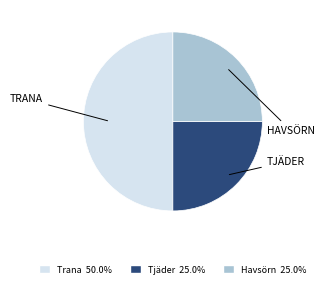

The Havsörn slice represents 12% of the pie. True or false?

False